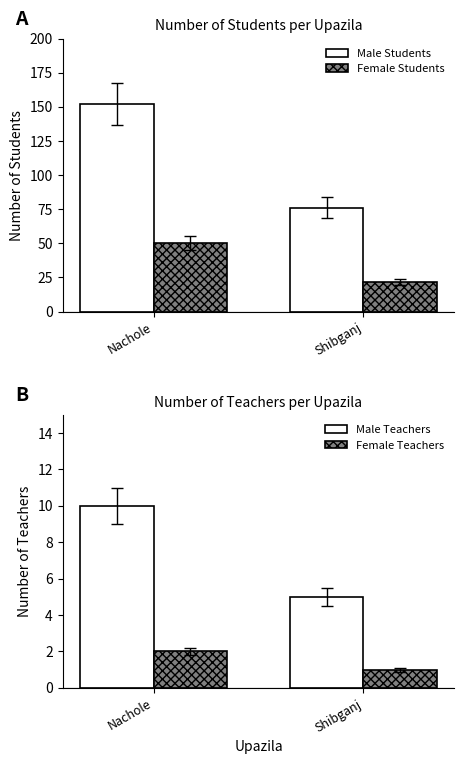

What position from the right is Shibganj?

1